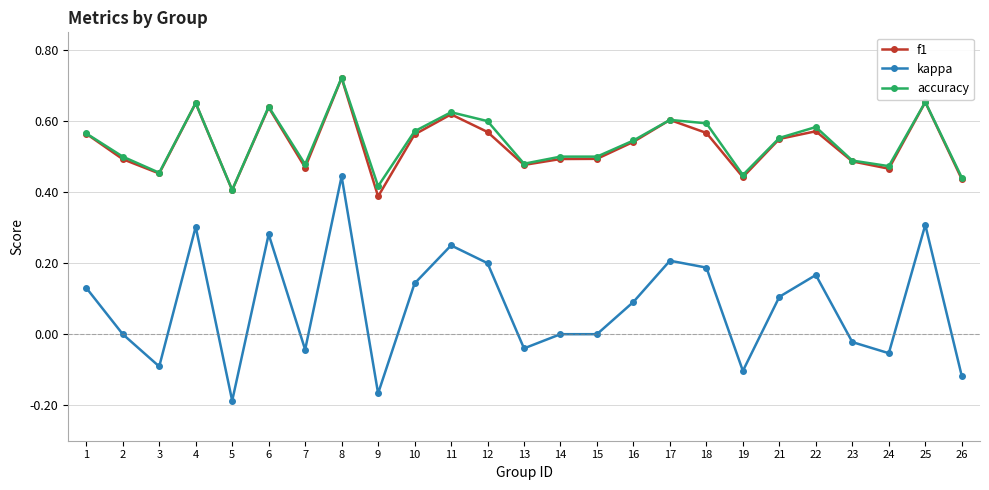

The value of f1 at 19 is 0.4. True or false?

True